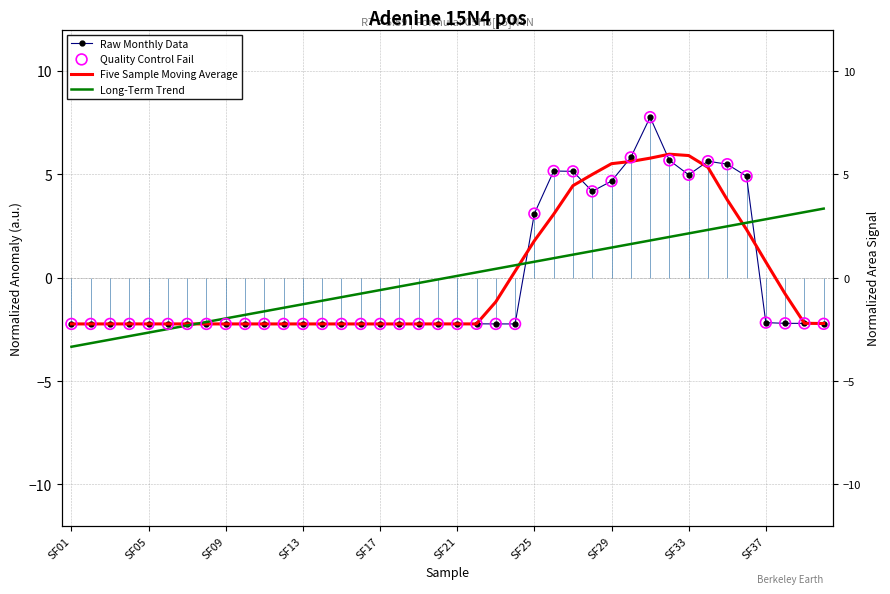

At how many categories does at least one series exceed 2?

16